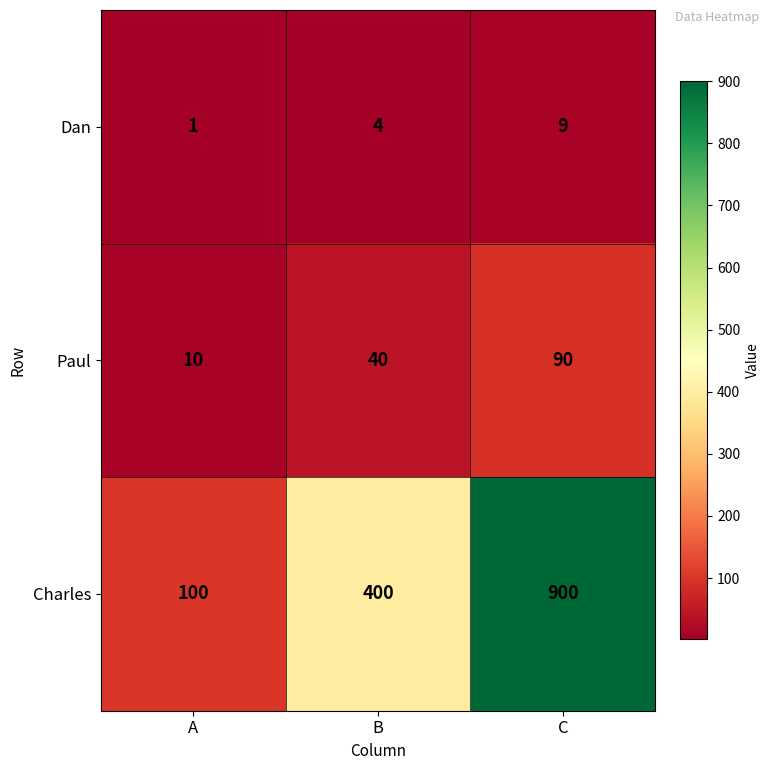

What is the difference between the Charles values at C and B?

500